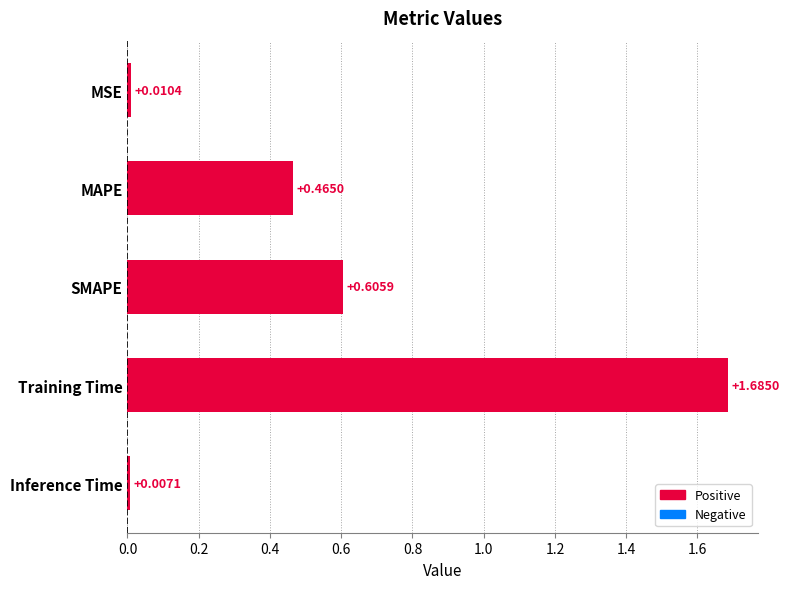

How many bars are there in total?

5